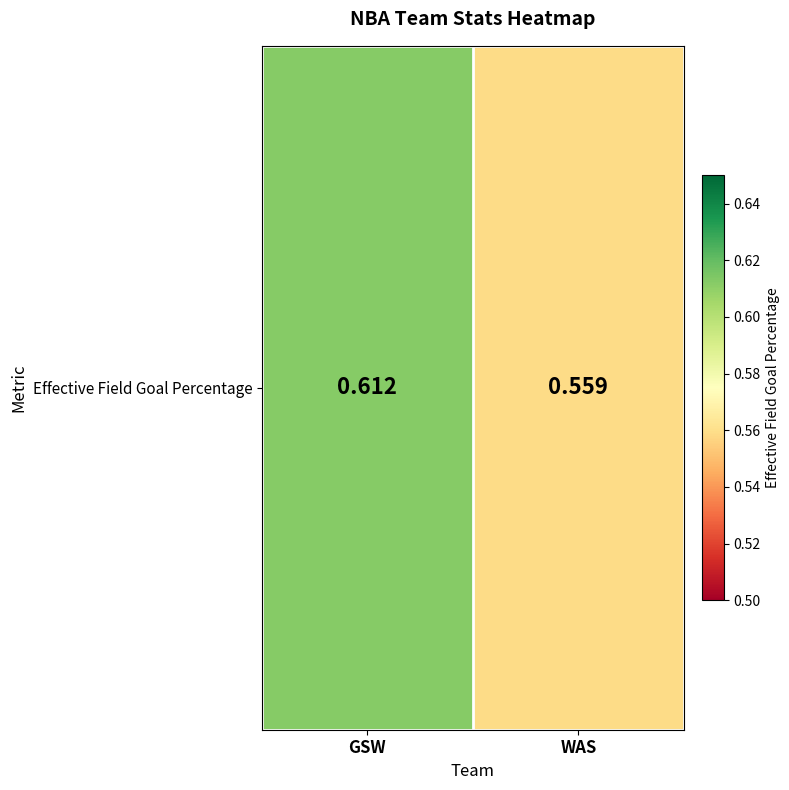

What is the change in value from GSW to WAS?

-0.1